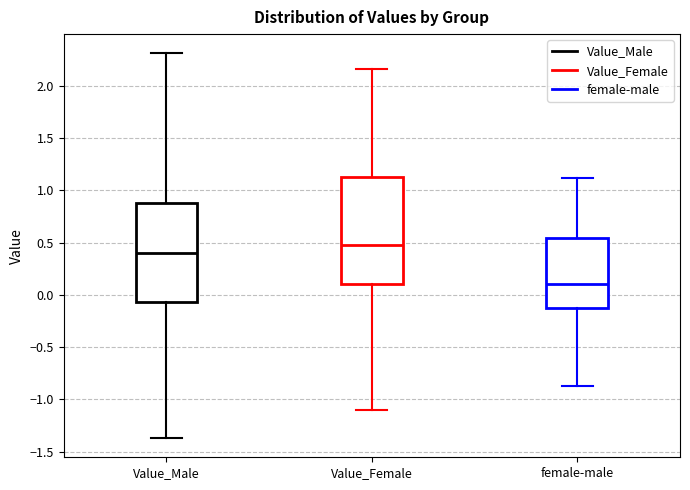

Which box's median line is the lowest?

female-male